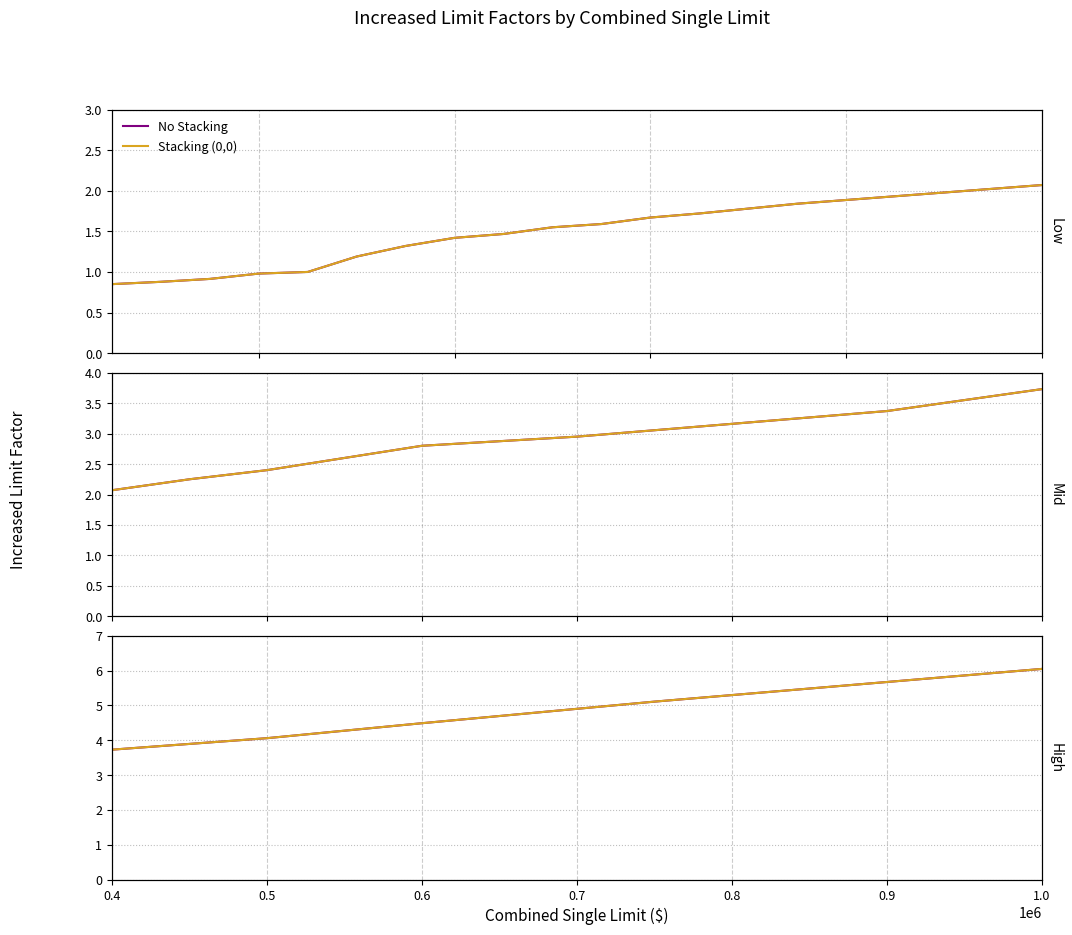

What is the total value across all series at 0.5?

8.1